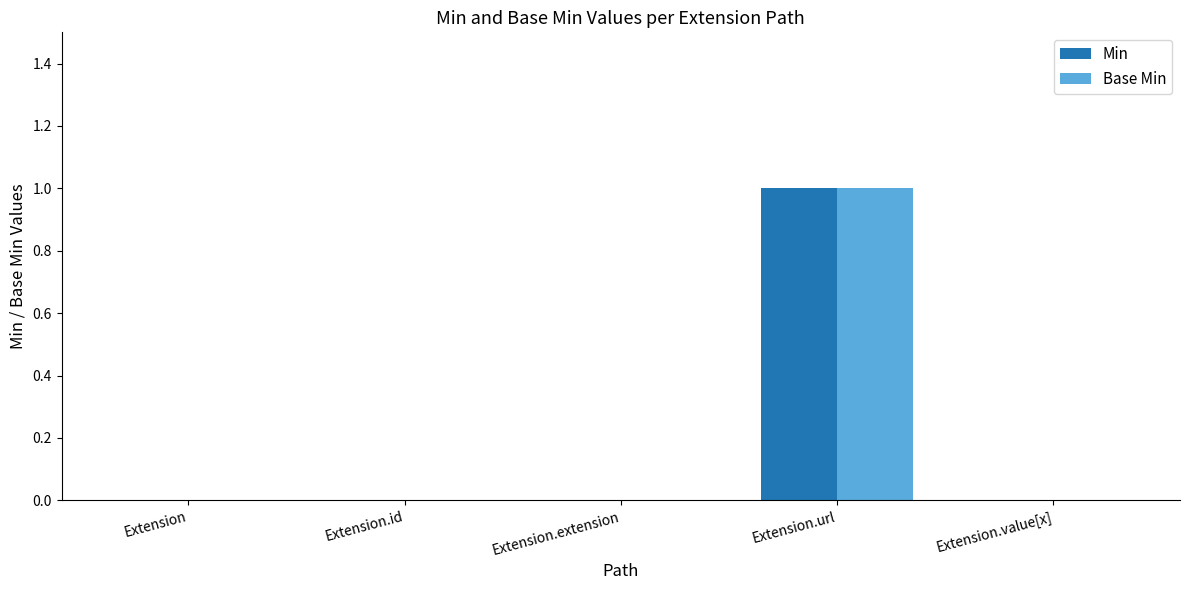

Is the value of Base Min at Extension.value[x] greater than the value of Min at Extension.url?

No